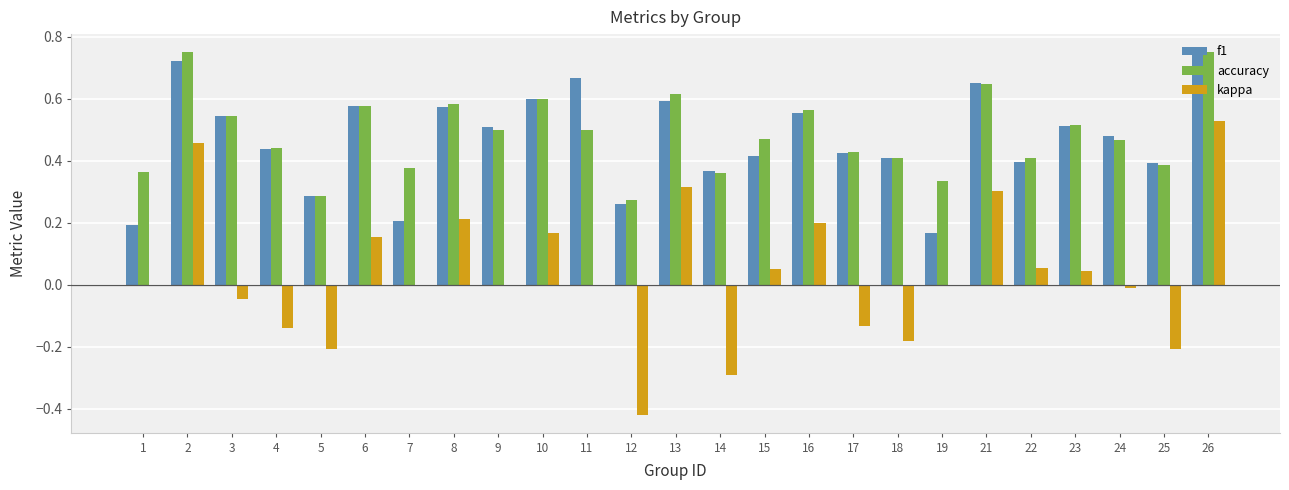

What are all the series names shown in the legend?

f1, accuracy, kappa